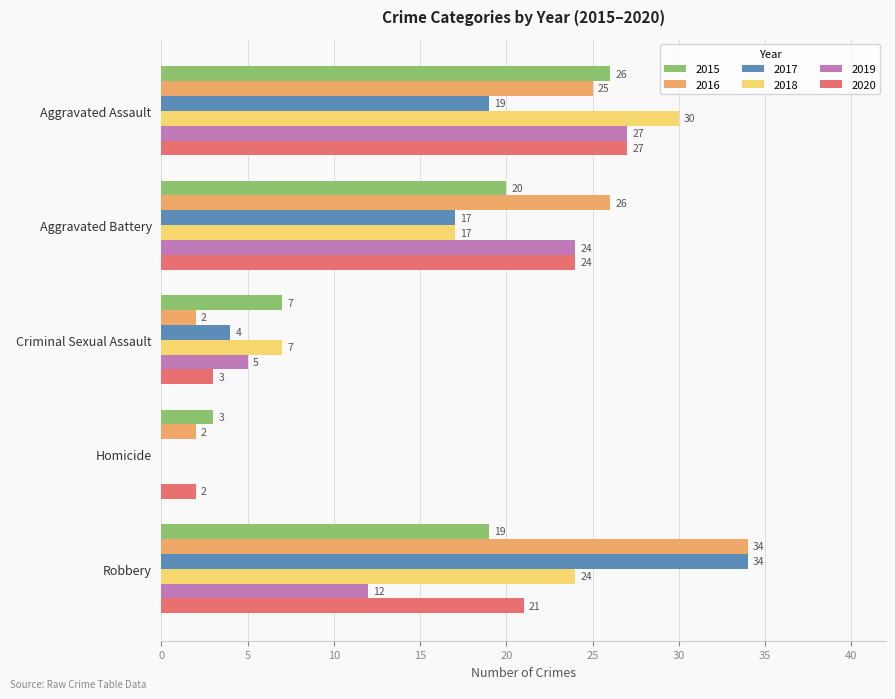

At which category is the sum across all series the highest?

Aggravated Assault